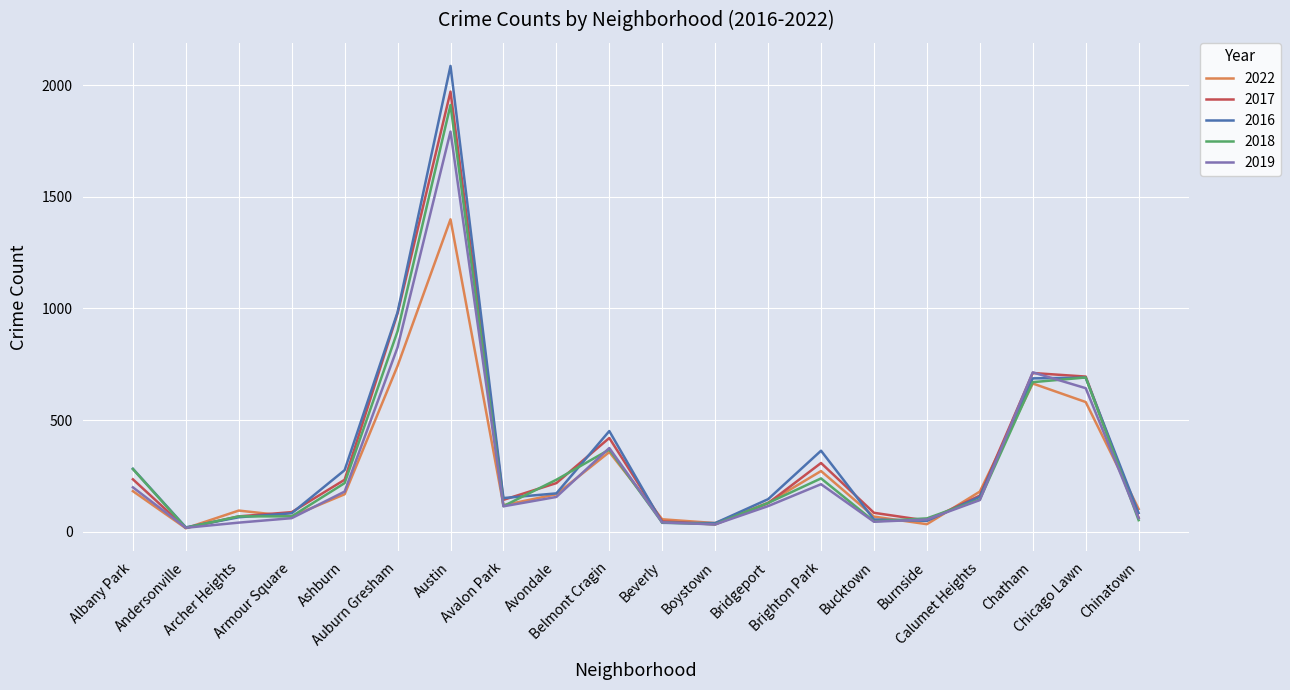

Which series has the largest range (max minus min)?

2016